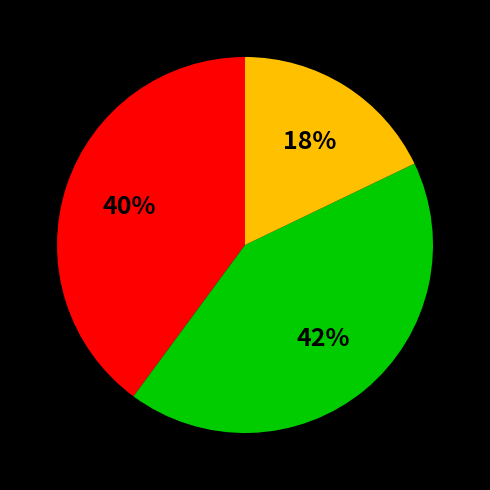

Does any single category account for the majority?

No